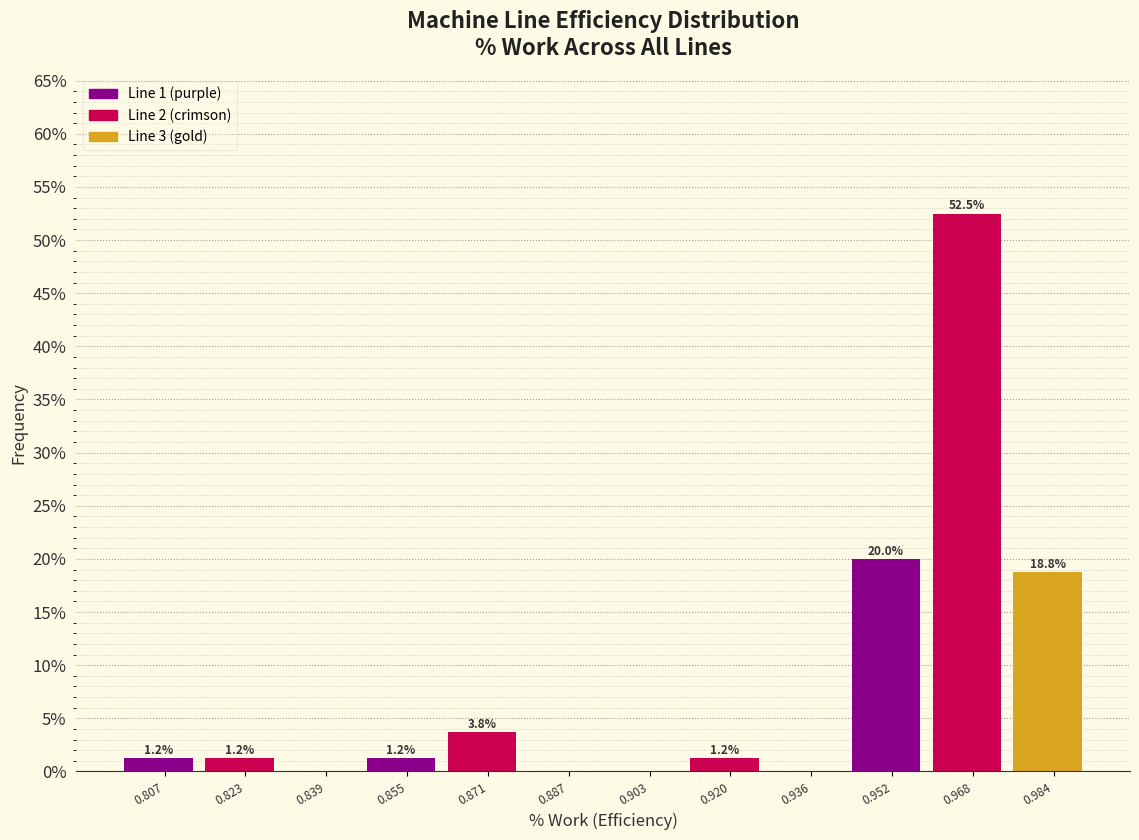

Where does the data first go above 1?

0.807